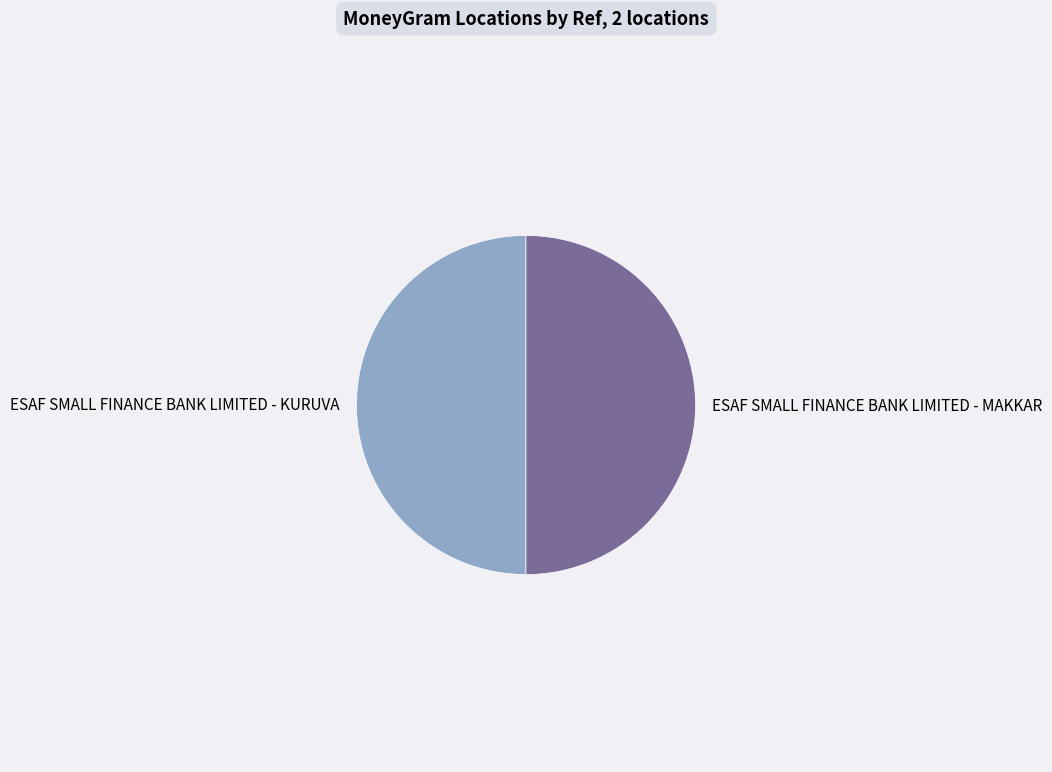

What is the ratio of the value at ESAF SMALL FINANCE BANK LIMITED - KURUVA to the value at ESAF SMALL FINANCE BANK LIMITED - MAKKAR?

1.0